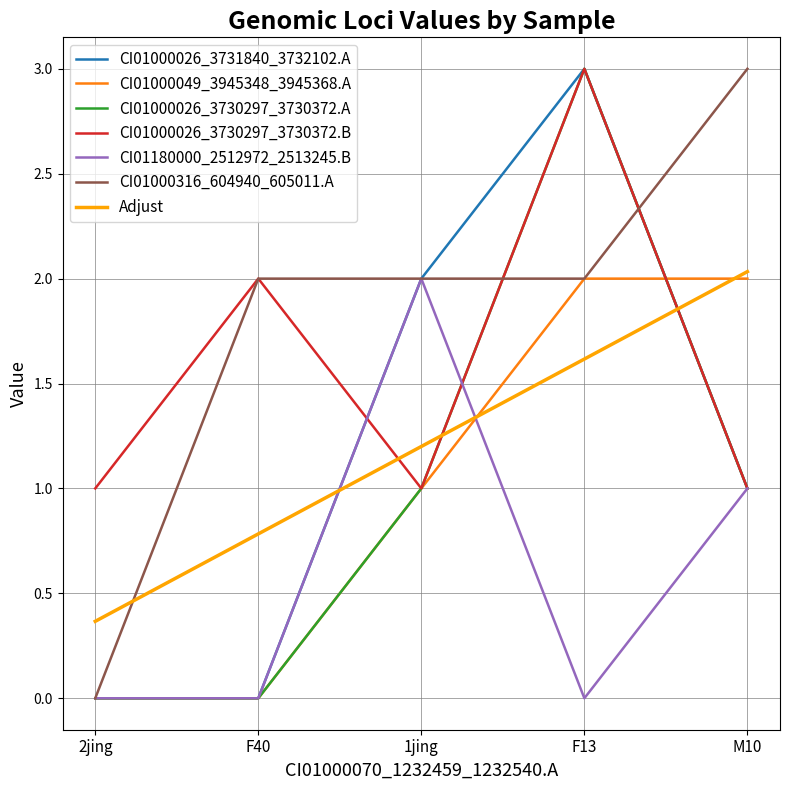

What is the maximum value for CI01000316_604940_605011.A?

3.0